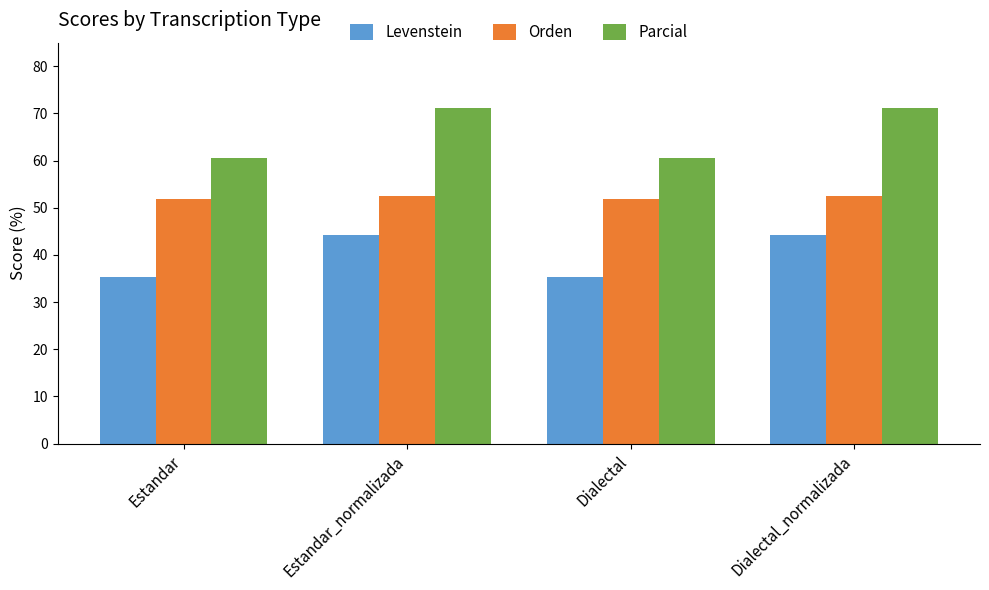

Does the chart contain any negative values?

No